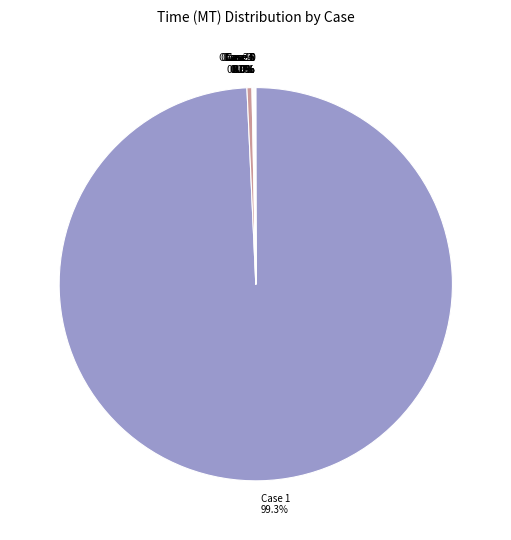

Which category has the biggest portion of the pie?

Case 1